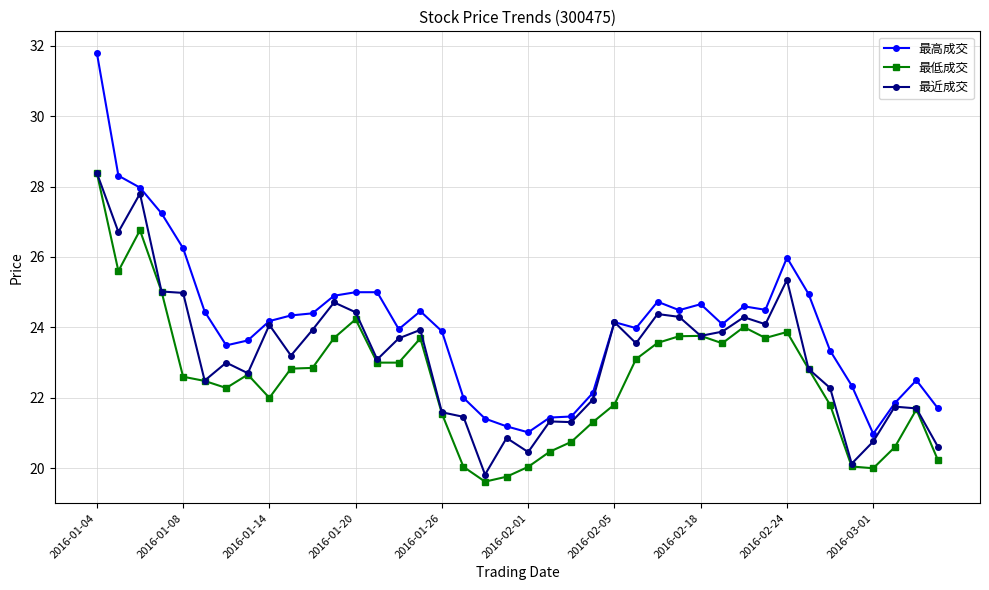

True or false: 最高成交 and 最低成交 cross at least once.

False